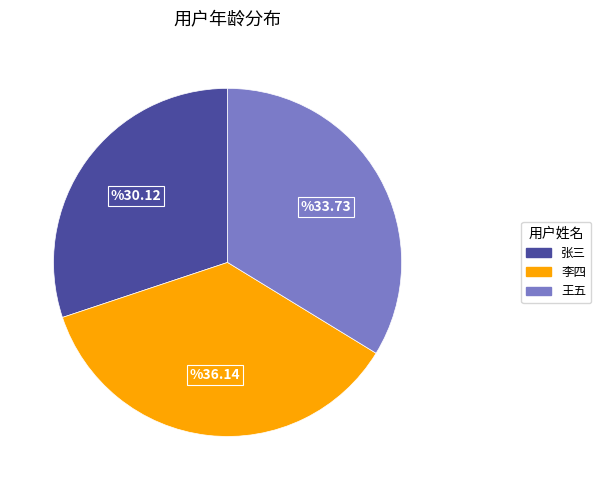

Is there any slice that represents more than half of the pie?

No